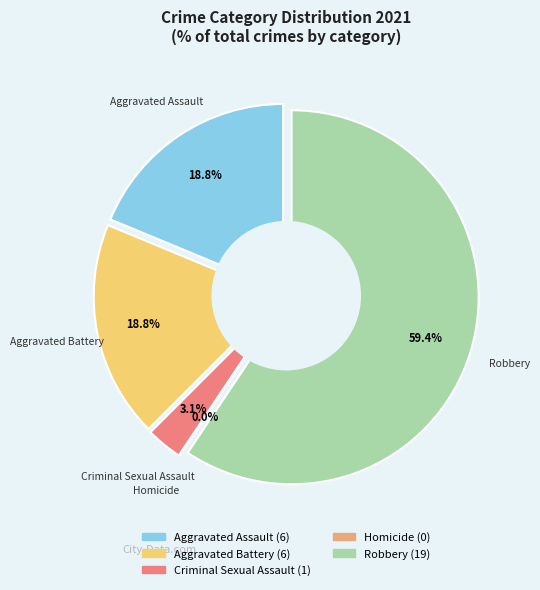

Between Robbery and Criminal Sexual Assault, which is larger?

Robbery